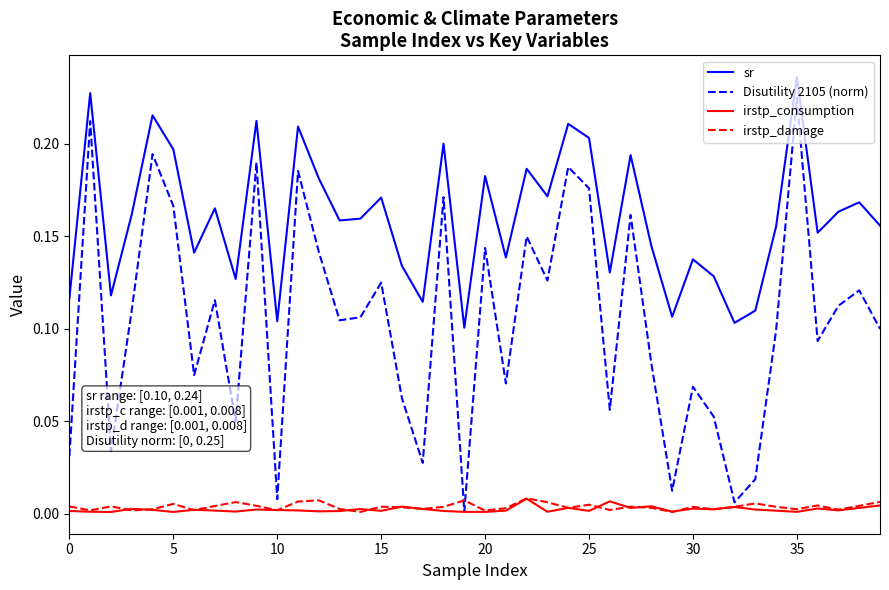

How many times do Disutility 2105 (norm) and irstp_damage cross each other?

2